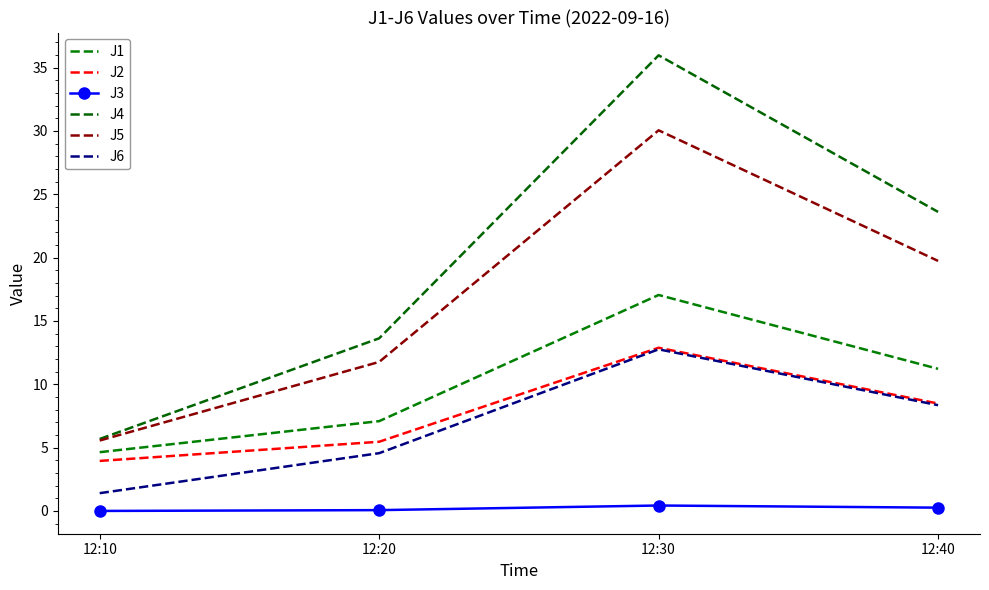

Is the value of J6 at 12:10 greater than the value of J4 at 12:10?

No